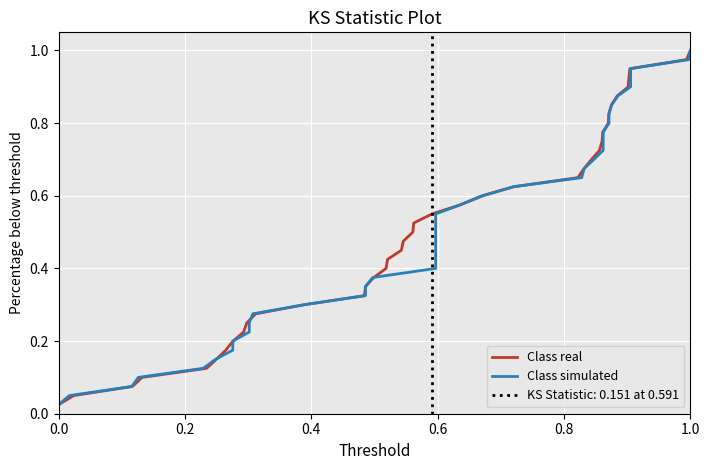

Rank the series by their maximum value, from lowest to highest.

Class real, Class simulated